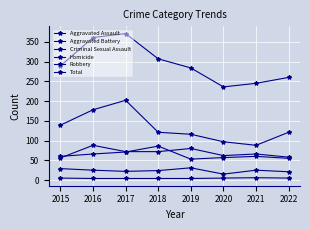

What is the difference between the highest and lowest values at 2018?

303